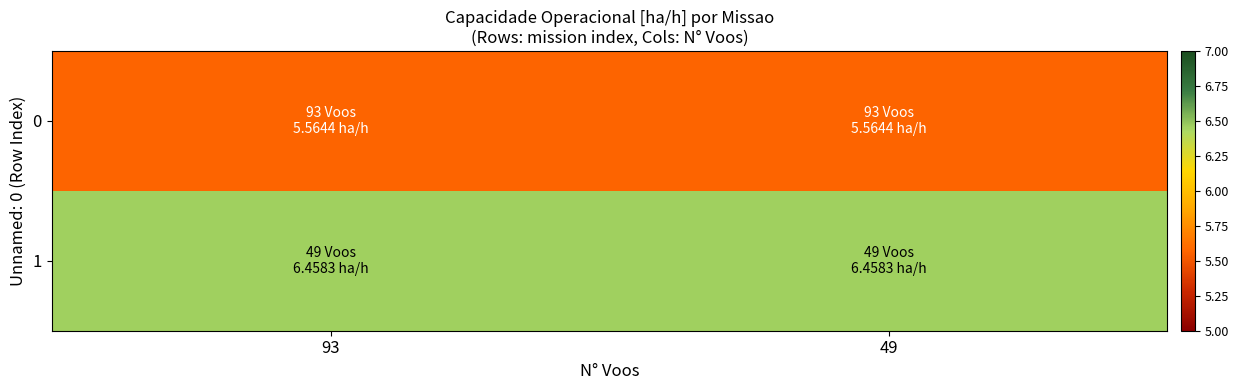

Reading left to right, extract all data points from this chart.

0: 93=5.6	49=5.6
1: 93=6.5	49=6.5